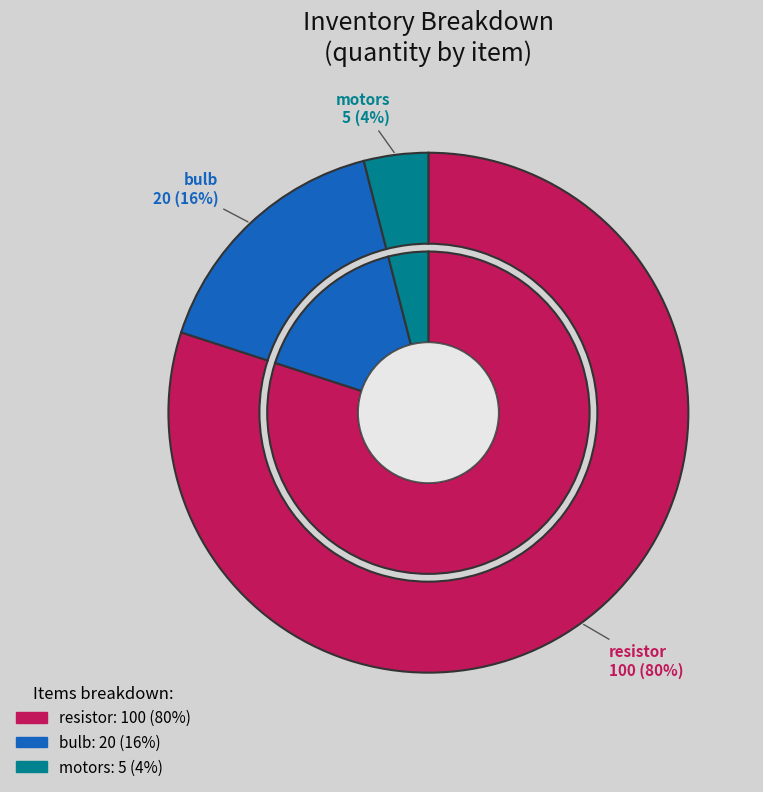

Which category accounts for the majority?

resistor